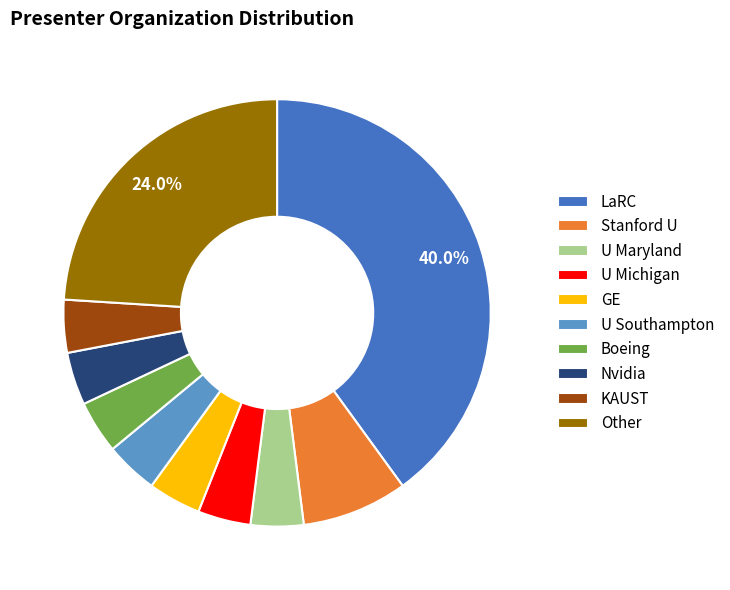

True or false: LaRC accounts for 40% of the total.

True